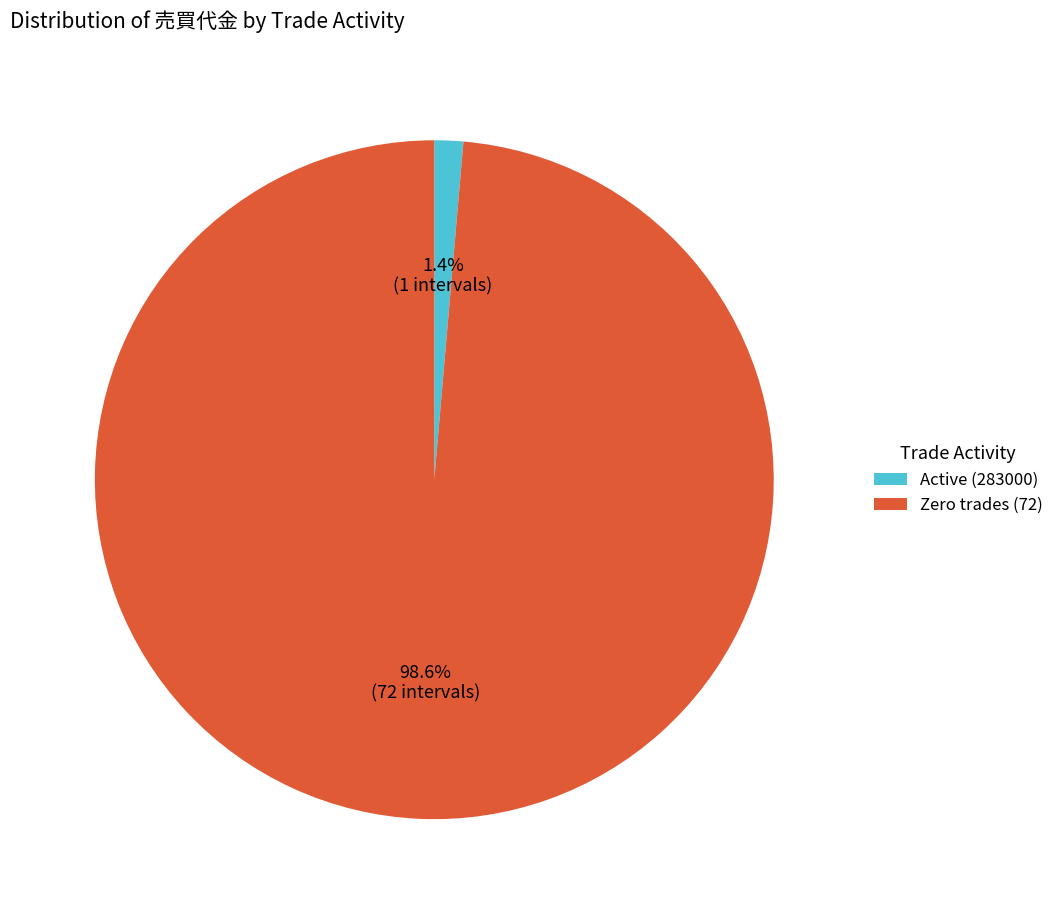

How many segments does this pie chart have?

2